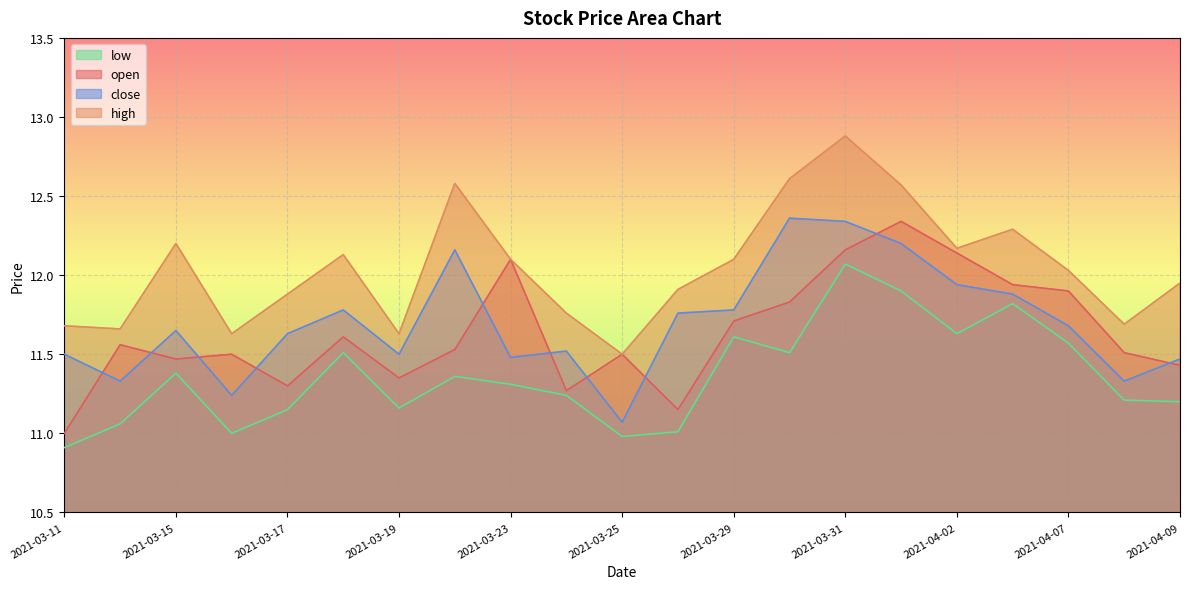

How many data points in open are above 11?

20